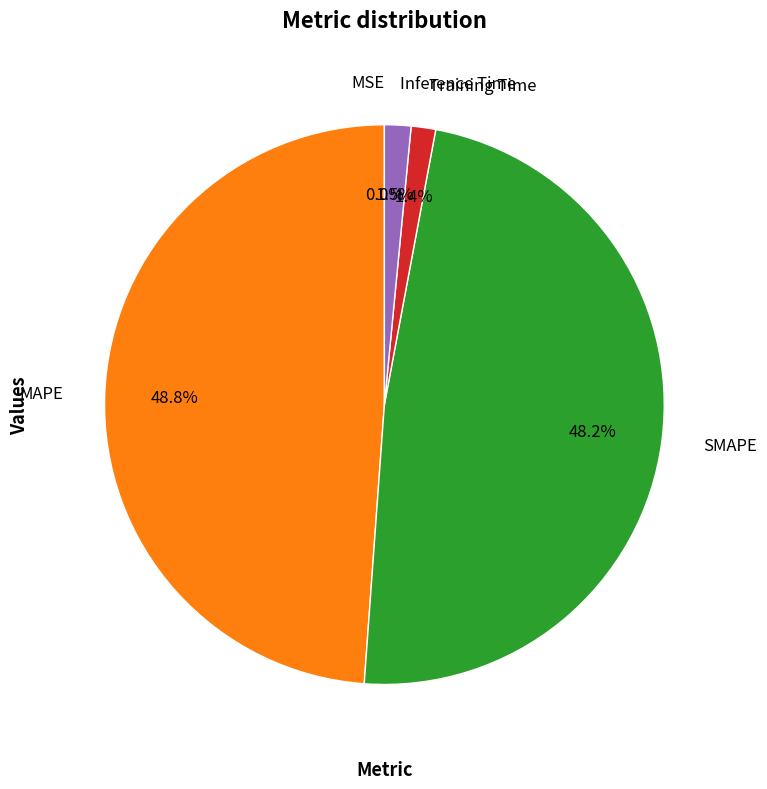

Does any single category account for the majority?

No